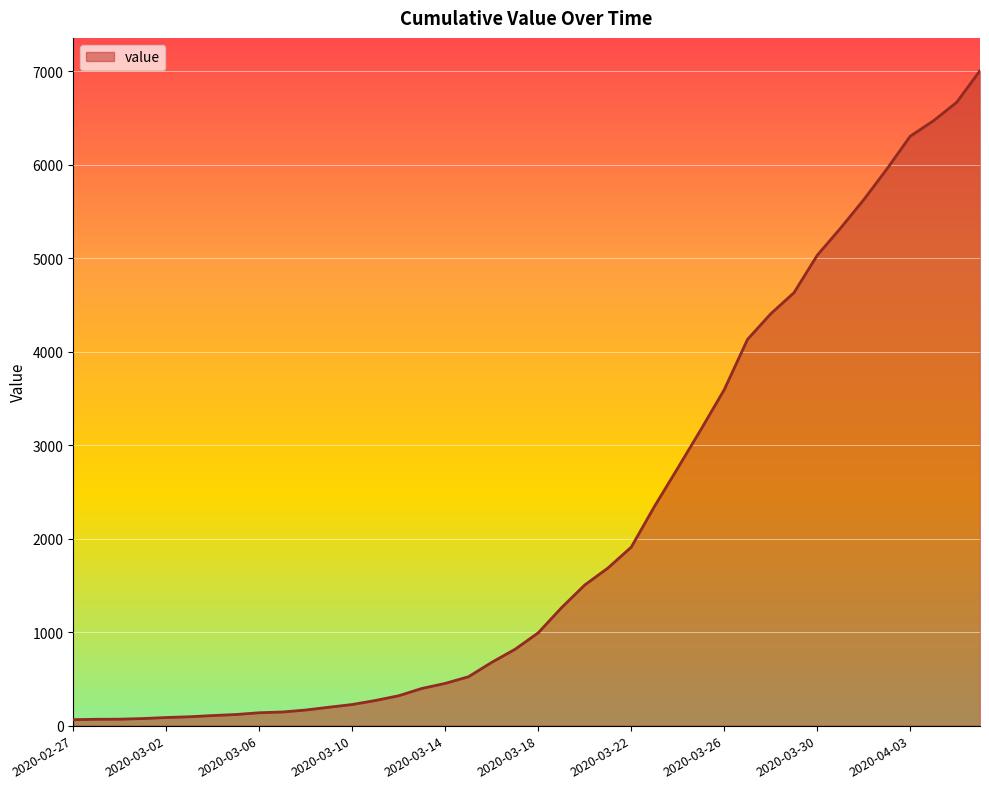

What is the greatest value displayed?

7004